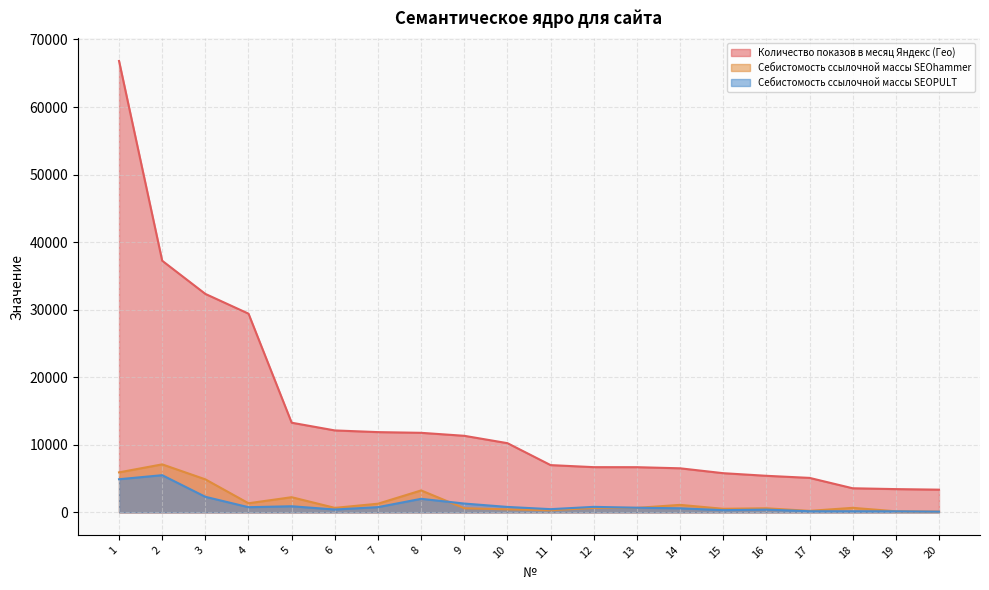

Reading right to left, what are all the values shown in this chart?

Количество показов в месяц Яндекс (Гео): 3356	3438	3562	5099	5408	5795	6519	6684	6688	6992	10240	11330	11771	11875	12126	13268	29413	32337	37248	66822
Себистомость ссылочной массы SEOhammer: 100	152	665	217	598	523	1104	662	657	306	440	606	3242	1276	661	2241	1344	4884	7101	5916
Себистомость ссылочной массы SEOPULT: 100	150	160	160	400	320	600	680	810	470	800	1300	2000	770	420	900	760	2300	5500	4900